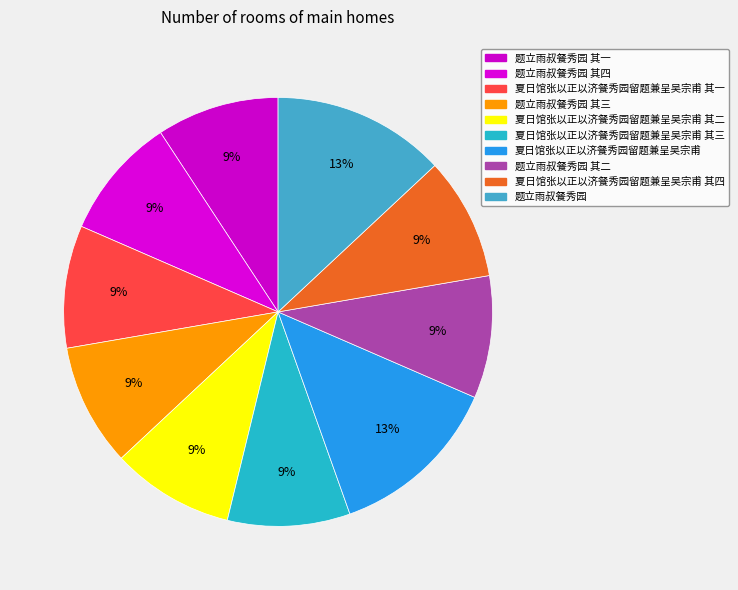

To the nearest percent, what is the combined percentage of 夏日馆张以正以济餐秀园留题兼呈吴宗甫 and 题立雨叔餐秀园 其四?

22%